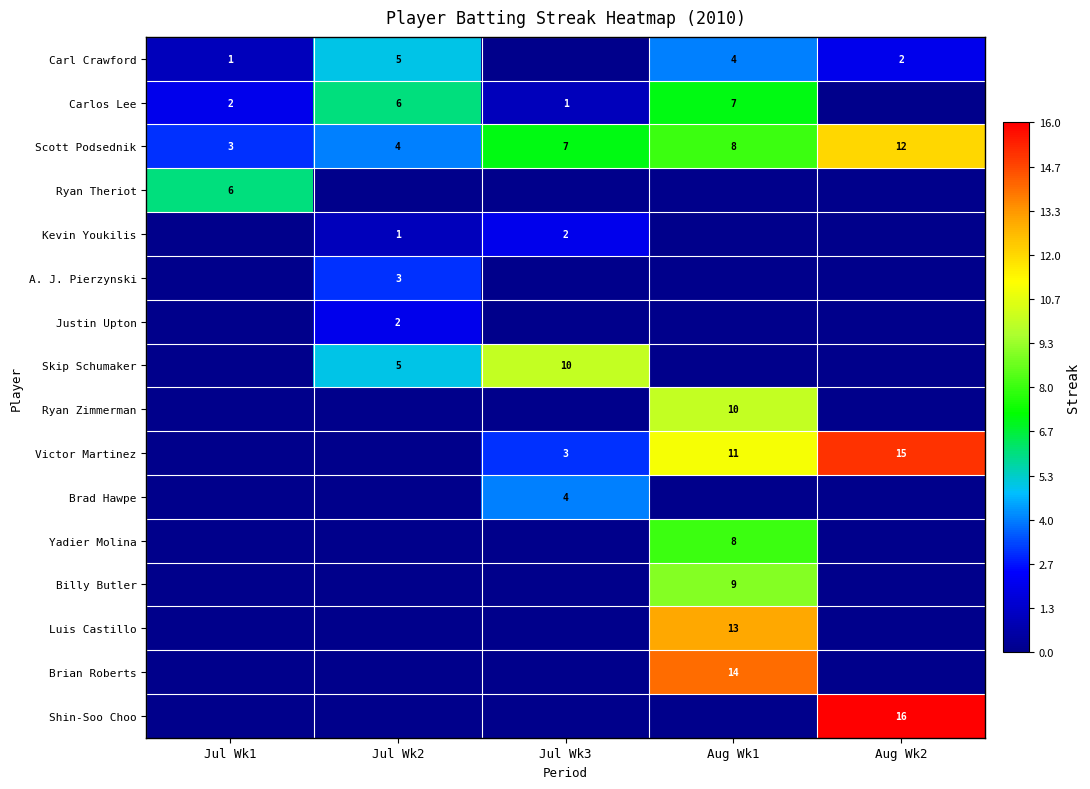

What is the sum of the Carlos Lee values at Aug Wk1 and Jul Wk2?

13